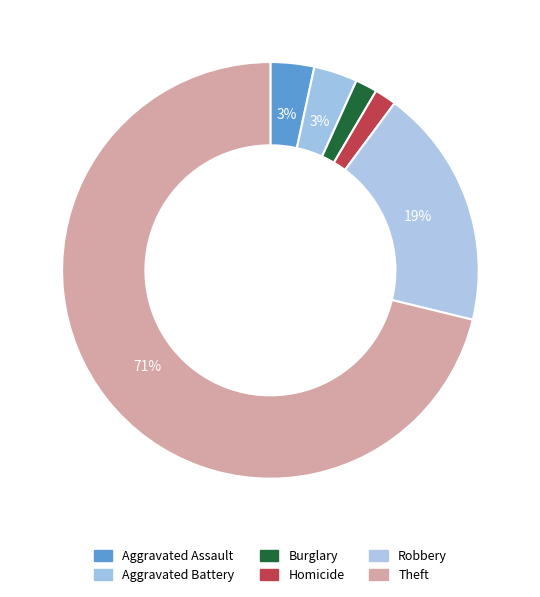

How many segments does this pie chart have?

6